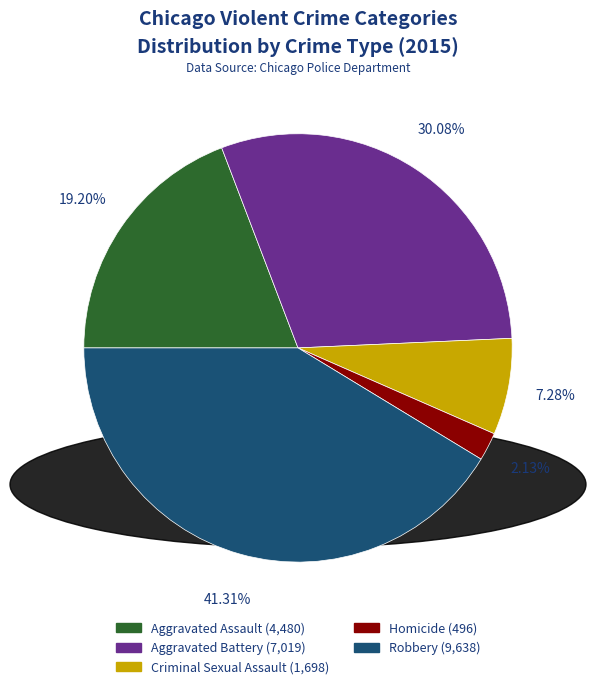

Does any single category account for the majority?

No